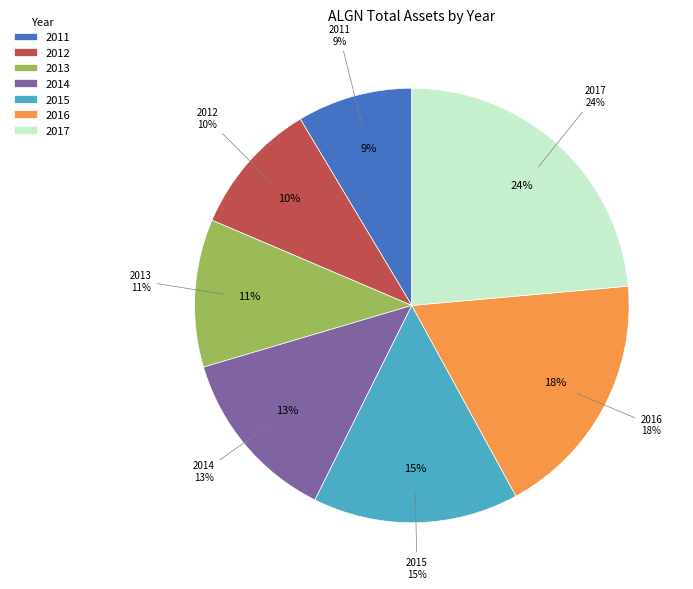

To the nearest percent, what is the combined percentage of 2013 and 2011?

20%